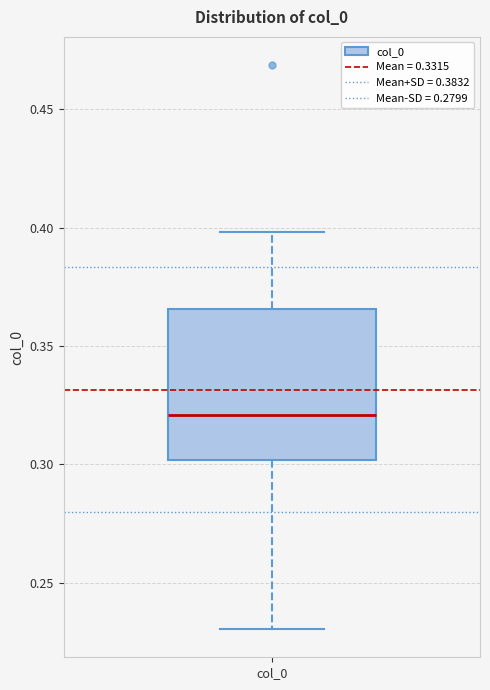

Where does the lower whisker of the box for col_0 end on the y-axis? The values are not printed on the chart, so give them approximately, as read against the axis.

0.230